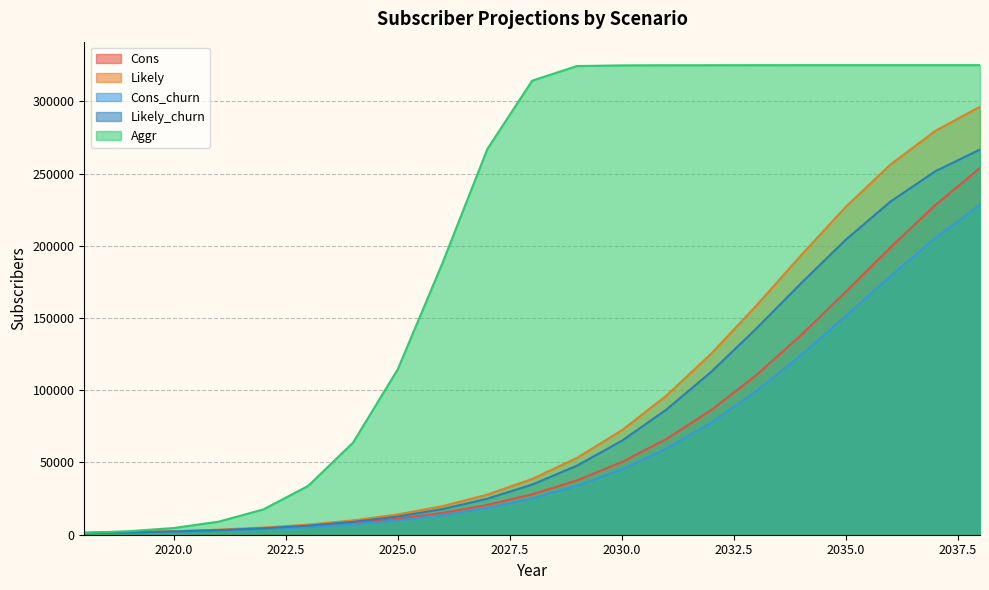

Is it true that Aggr equals 2178 at 2018?

False